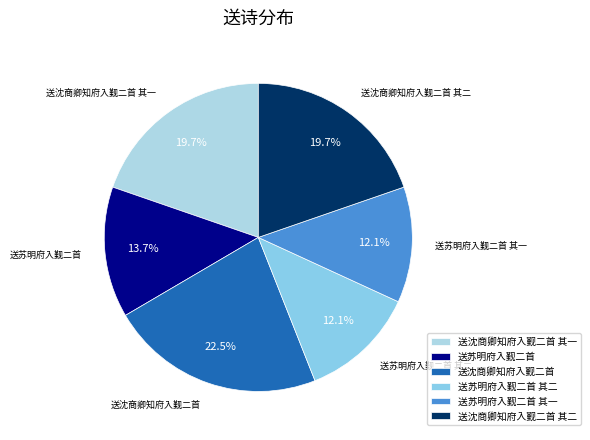

What percentage is the 送沈商卿知府入觐二首 其一 slice, to the nearest percent?

20%